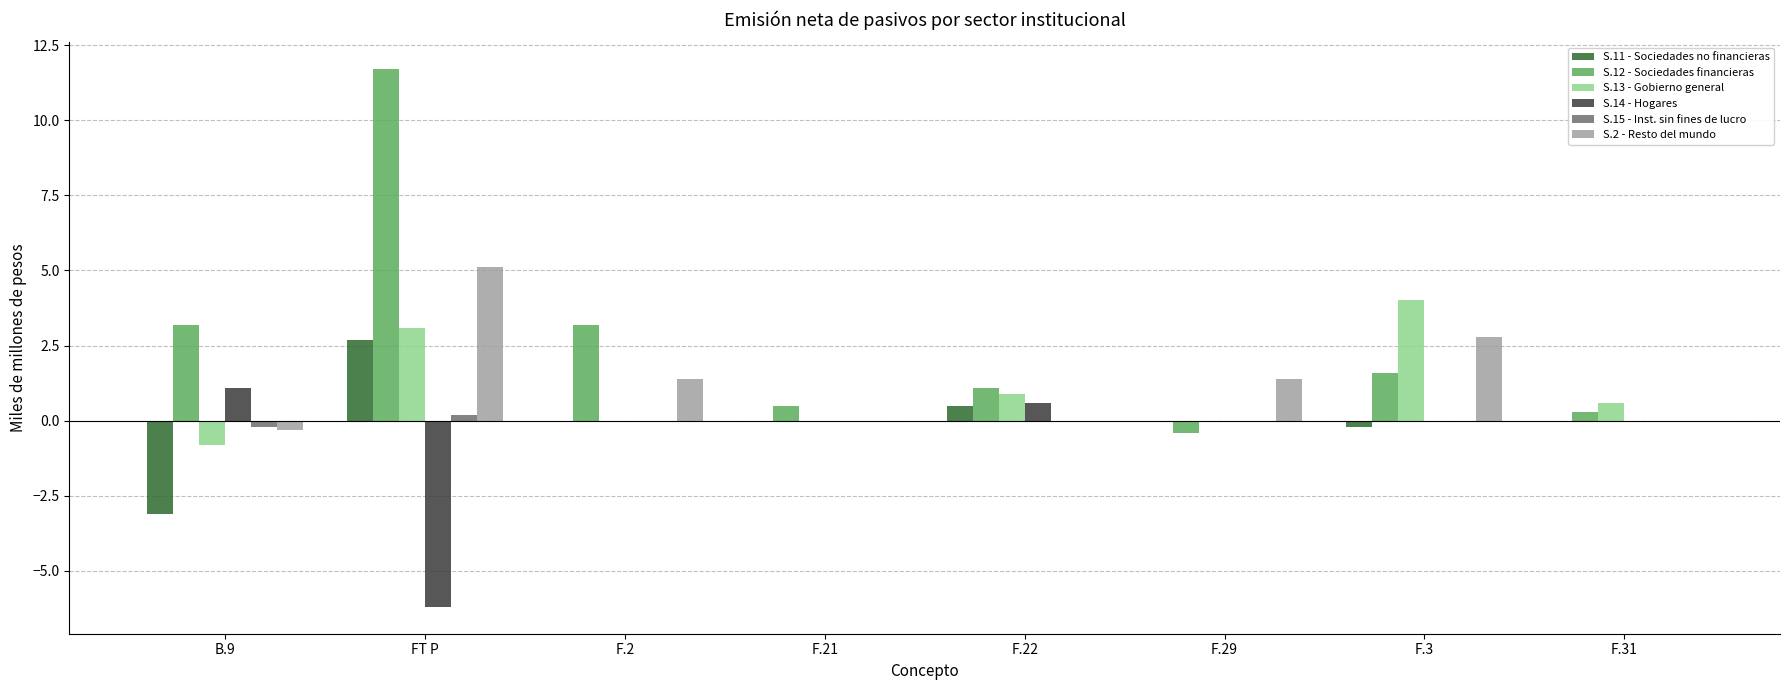

At which category does the chart reach its peak across all series?

FT P